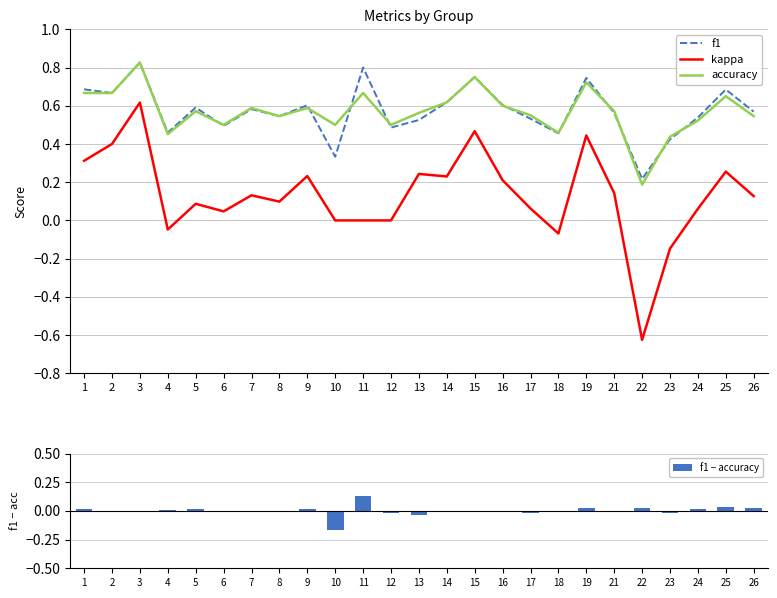

What is the sum of all accuracy values?

14.2